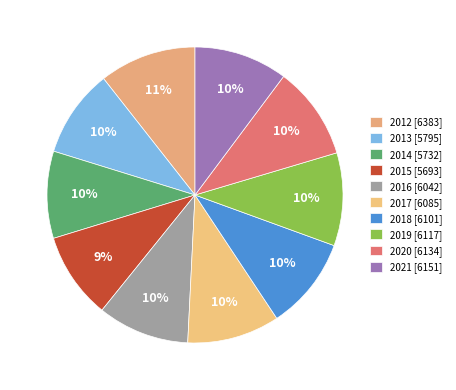

What percentage is NOT represented by 2017?

89.9%